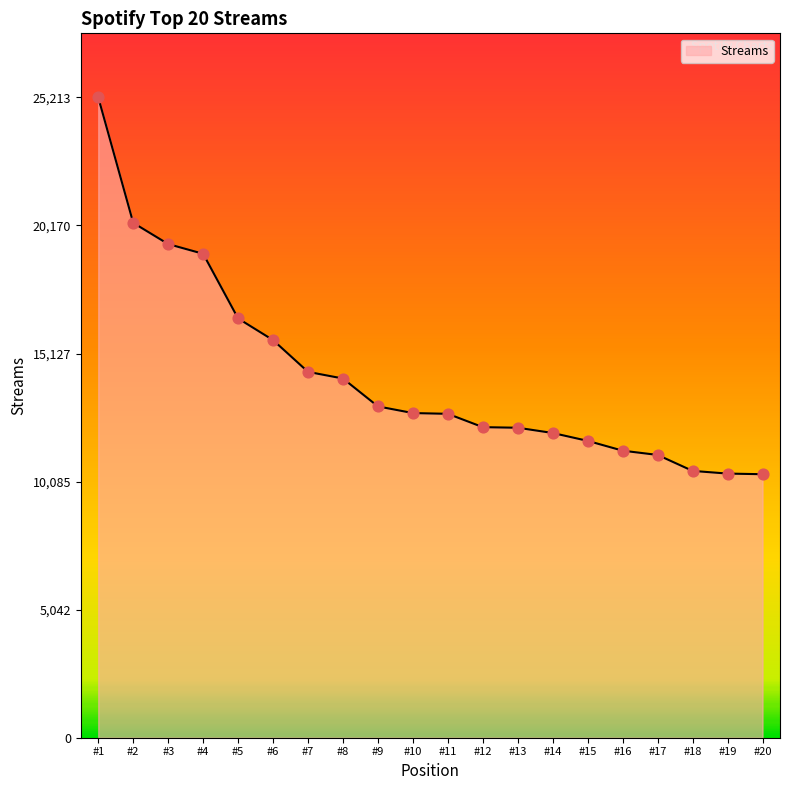

What is the change in value from #3 to #15?

-7749